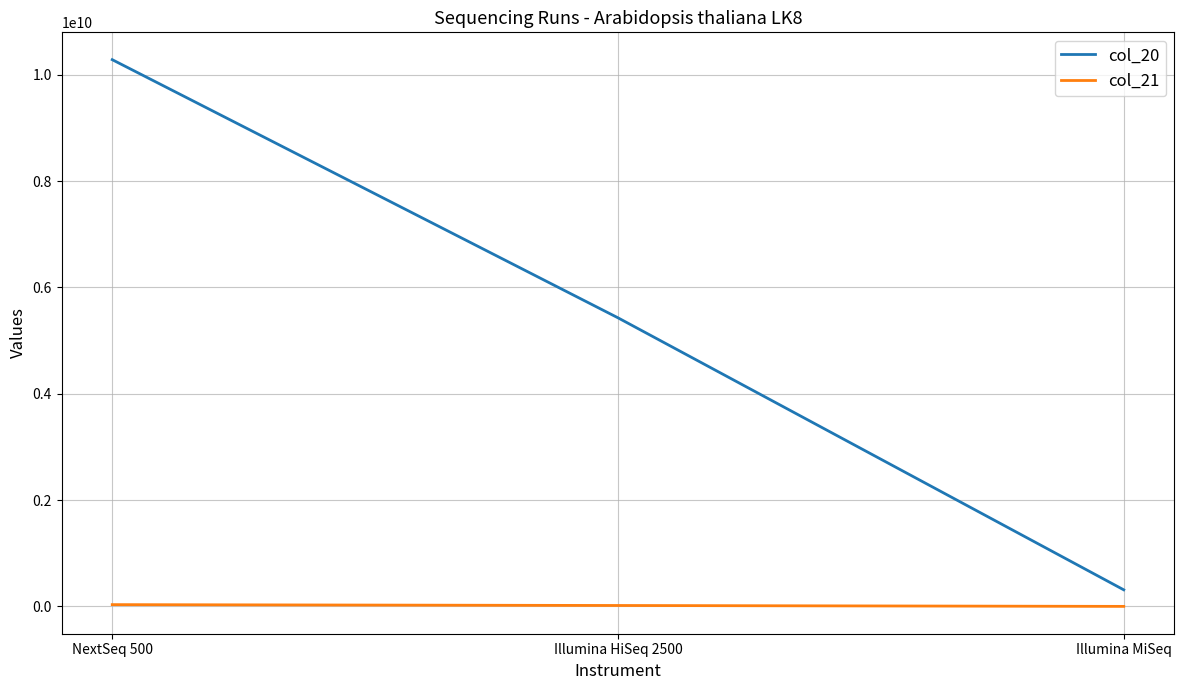

Does the chart display data point markers on the line(s)?

No